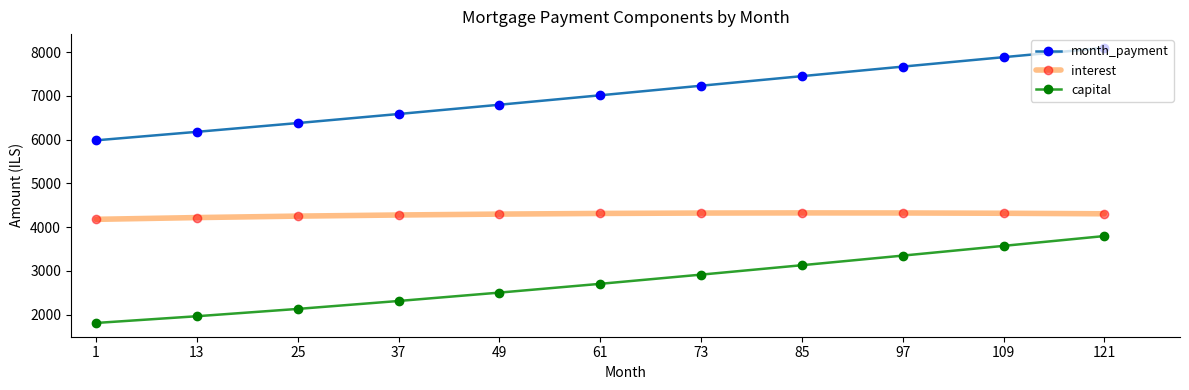

True or false: month_payment has a value of 6587.1 at 37.

True